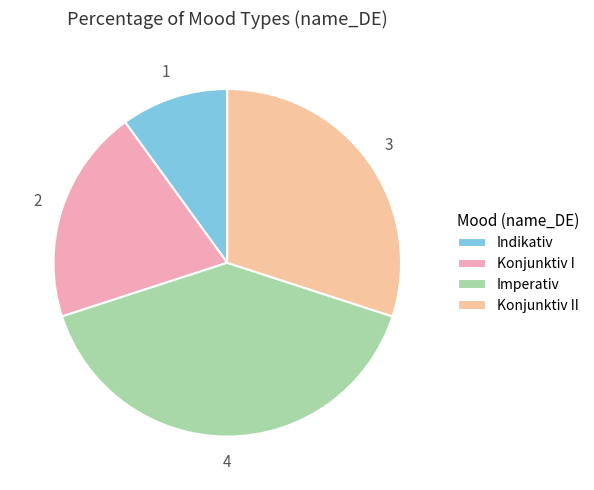

To the nearest percent, what portion does Imperativ represent?

40%